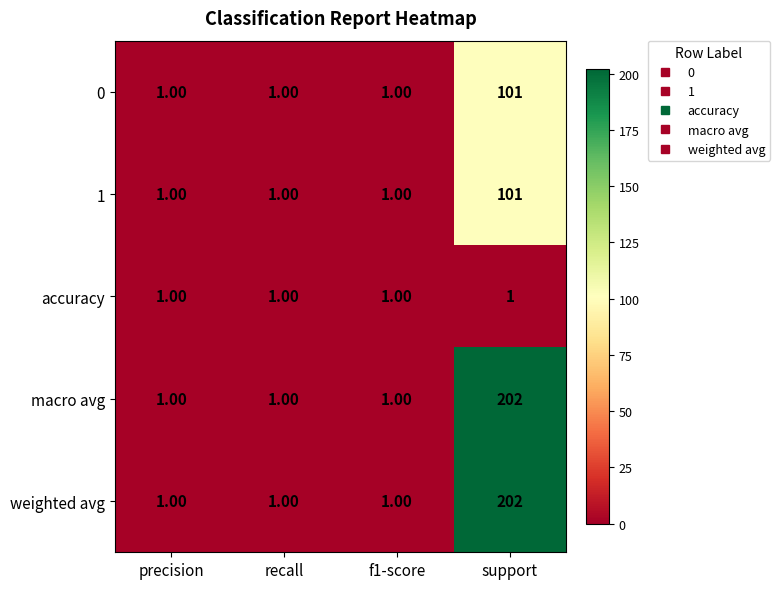

What is the average value of the 1 series?

26